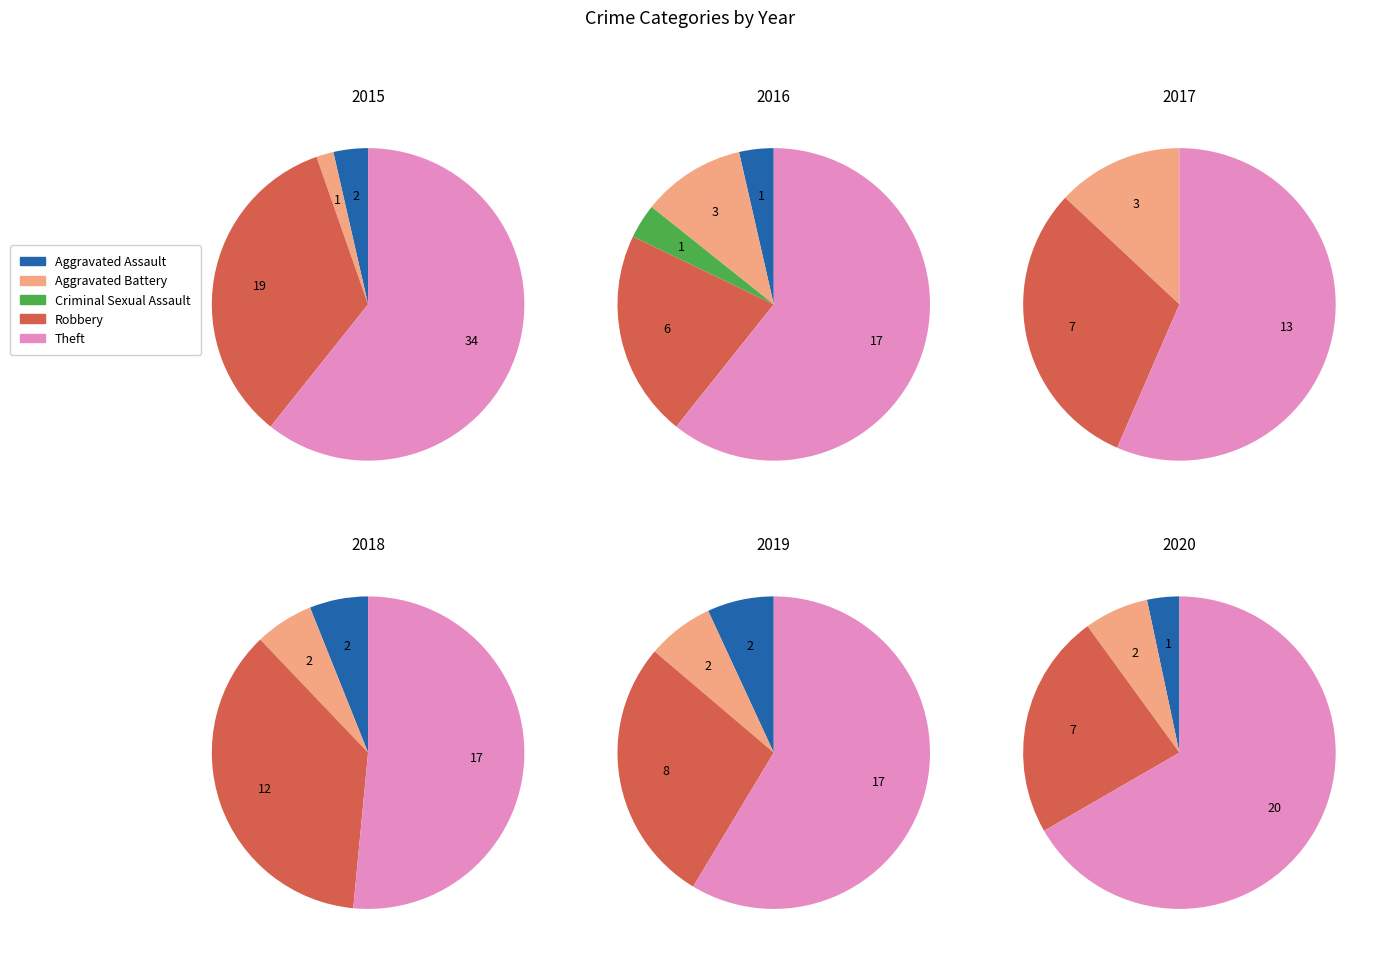

Does any single category account for the majority?

Yes